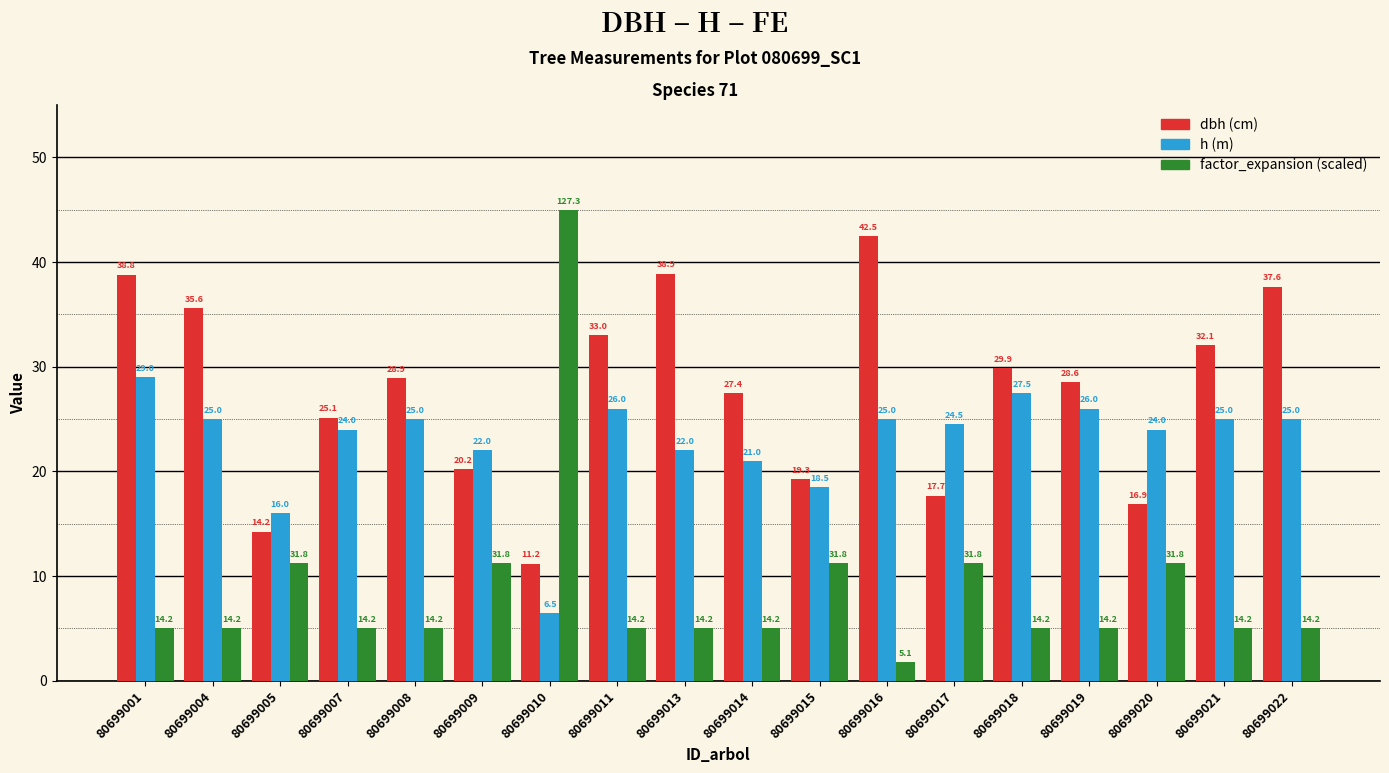

What is the spread (max minus min) of values at 80699014?

22.4